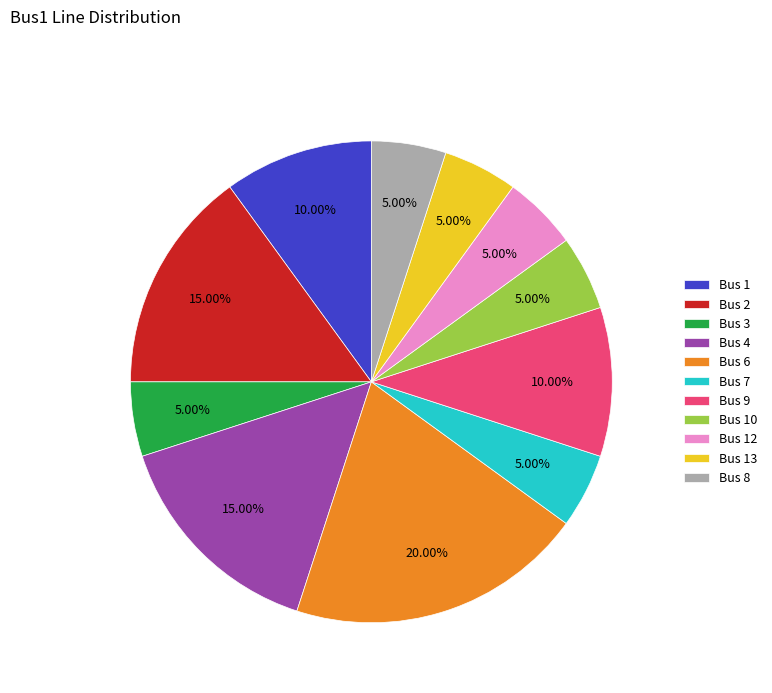

Combined, do Bus 6 and Bus 13 account for over 50%?

No